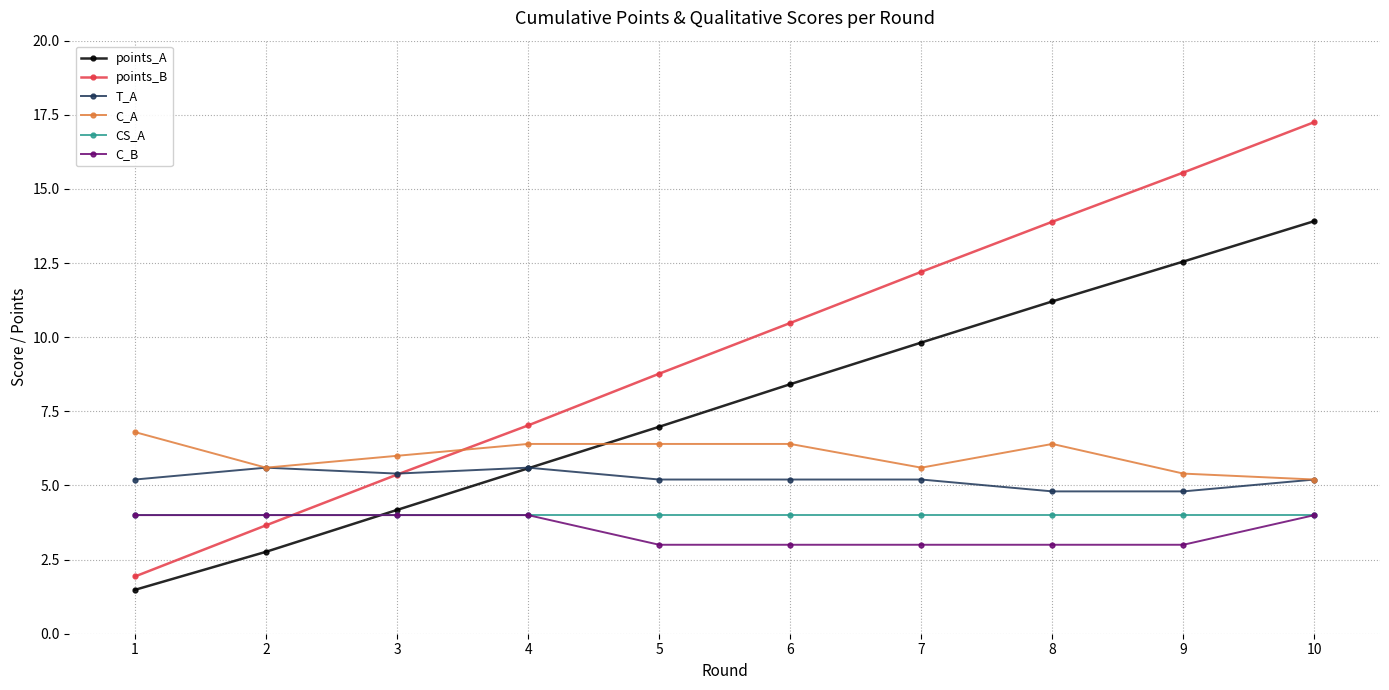

After their last crossing, which series has the higher values: points_A or C_B?

points_A